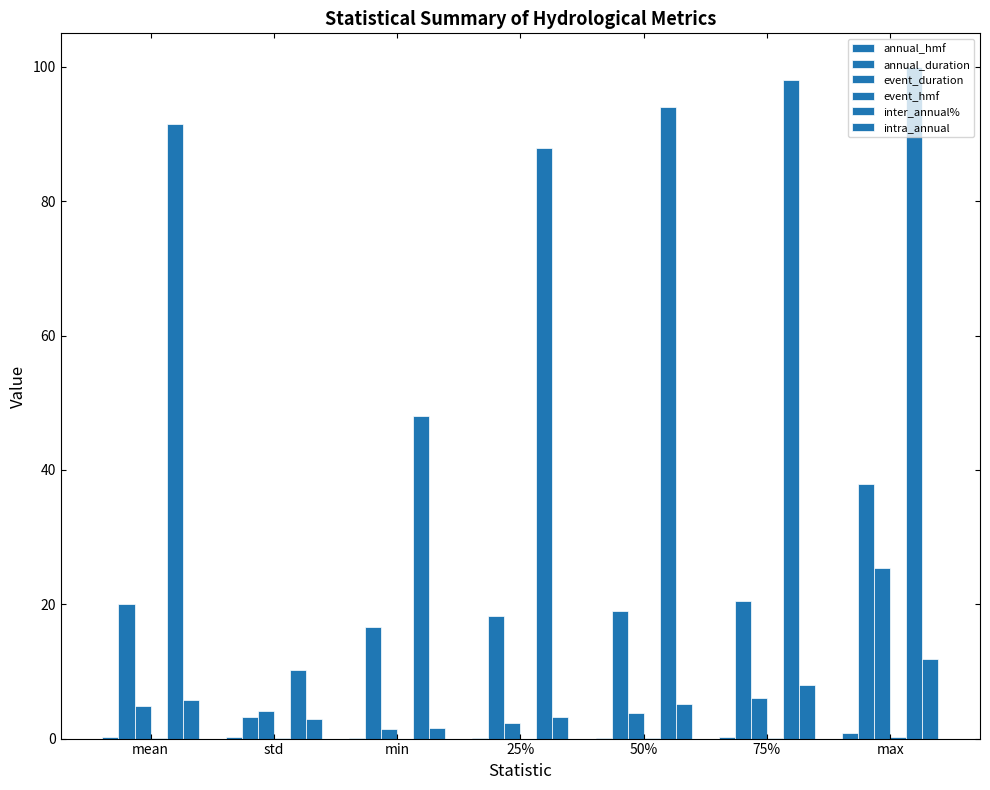

Is the value of inter_annual% at std greater than the value of annual_duration at 50%?

No